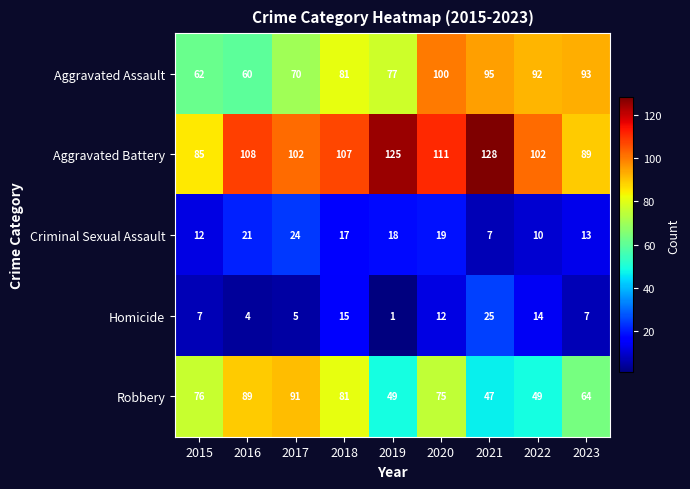

At how many categories does at least one series exceed 119?

2